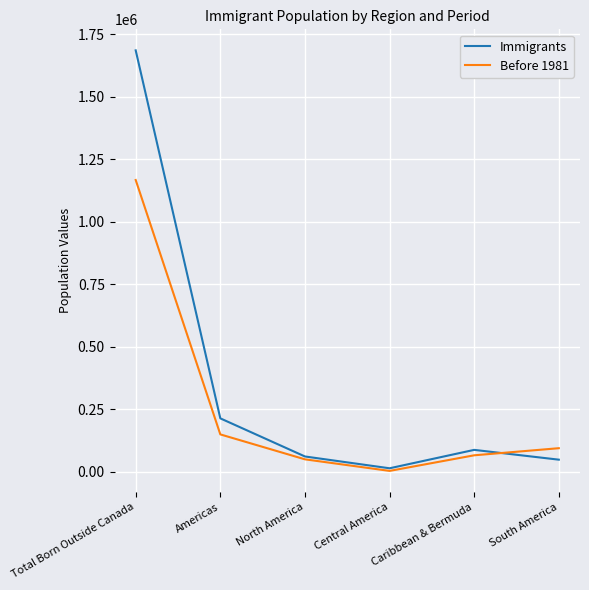

At which label does Before 1981 reach its minimum?

Central America